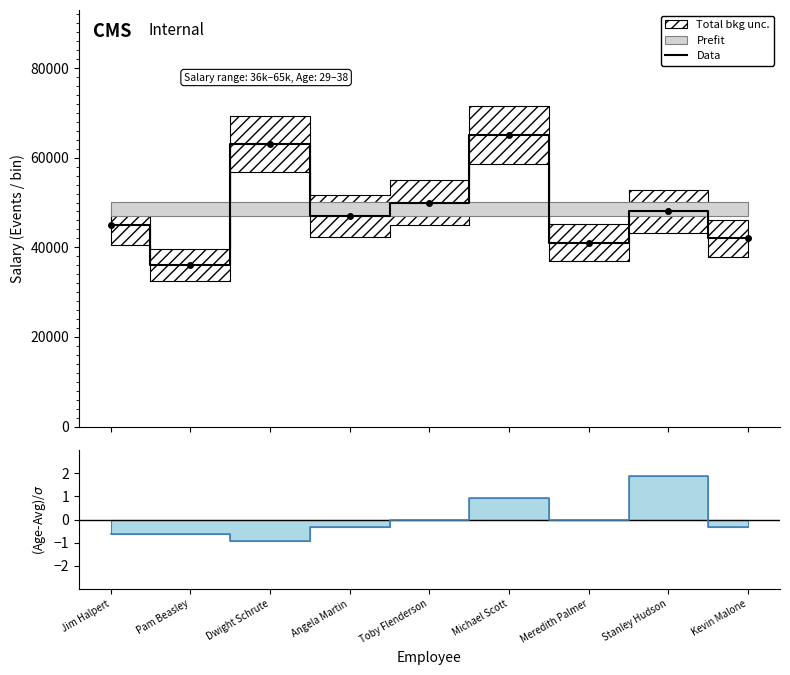

Where is the first local minimum?

Pam Beasley